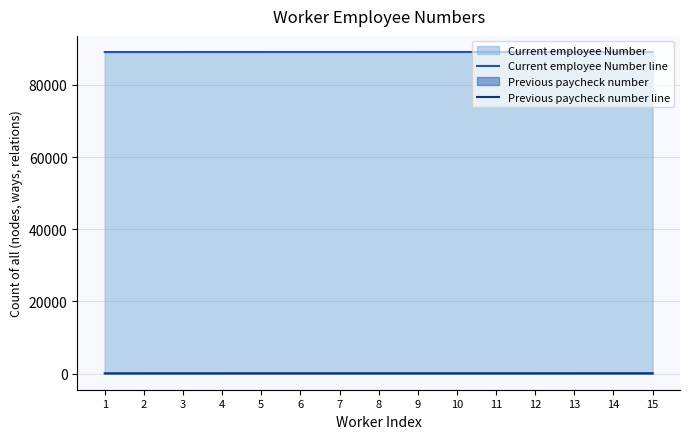

Reading right to left, what are all the values shown in this chart?

Current employee Number line: 89090	89089	89088	89087	89086	89085	89084	89083	89082	89081	89080	89079	89078	89077	89076
Previous paycheck number line: 114	113	112	111	110	109	108	107	106	105	104	103	102	101	100